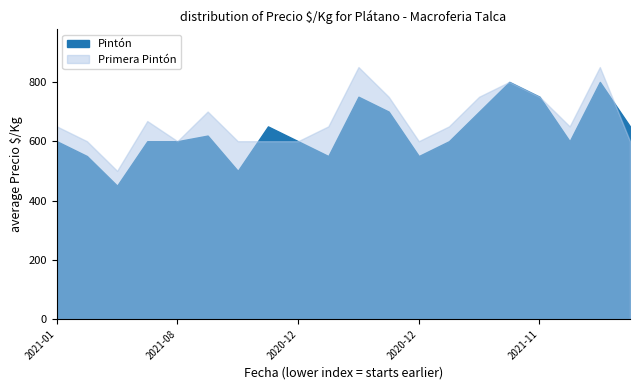

What position from the left is 2021-04-08?

18